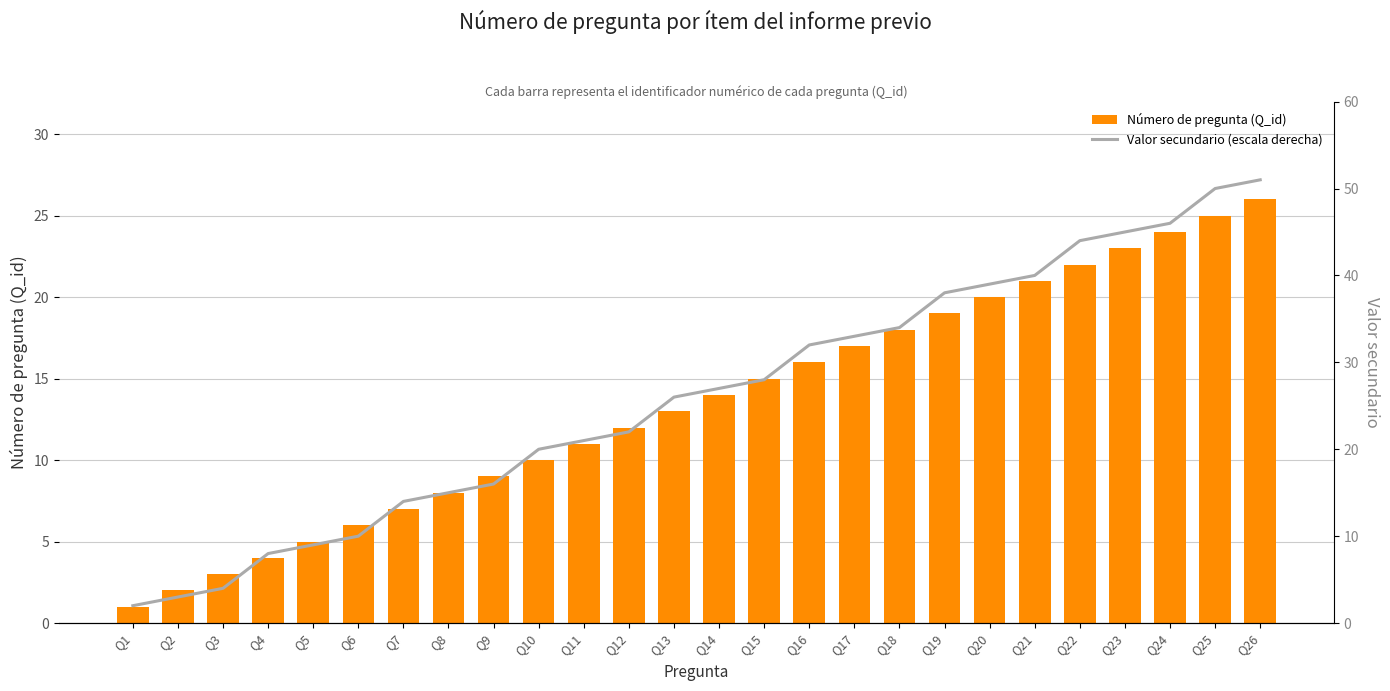

What is the difference between the highest and lowest values at Q23?

22